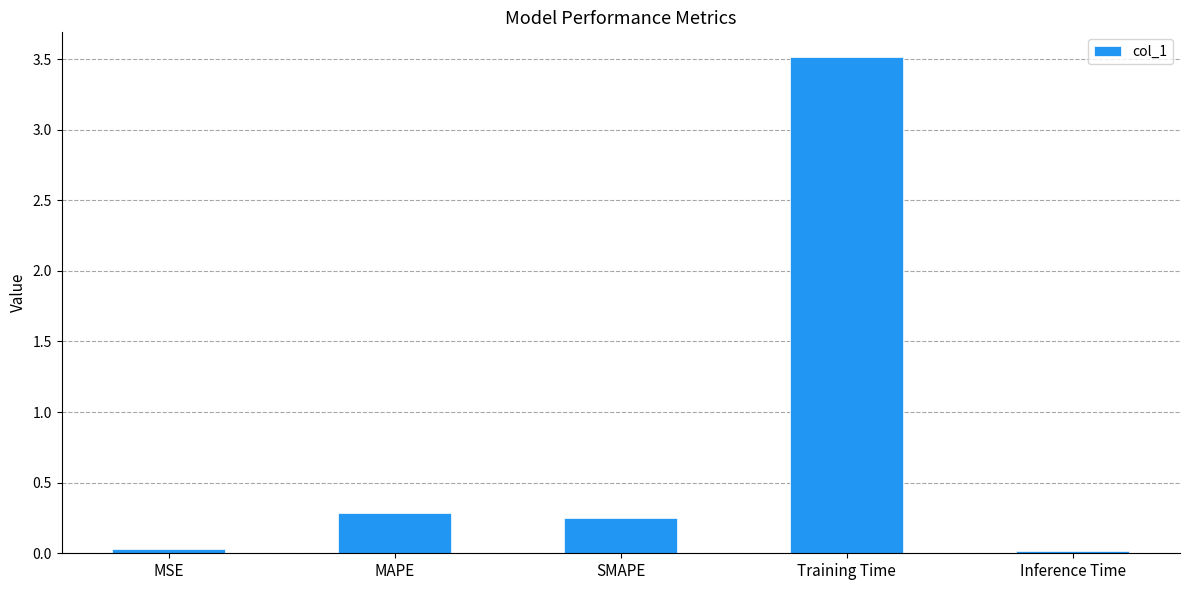

What is the sum of the values at Training Time and Inference Time?

3.5